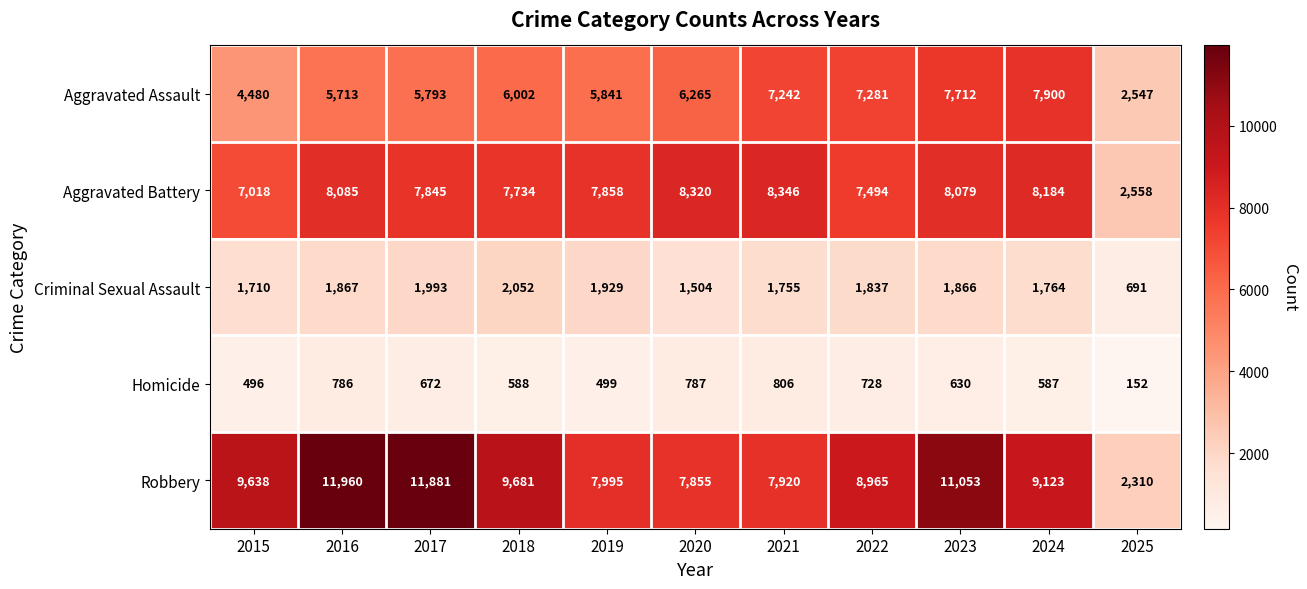

At which category is the sum across all series the highest?

2023